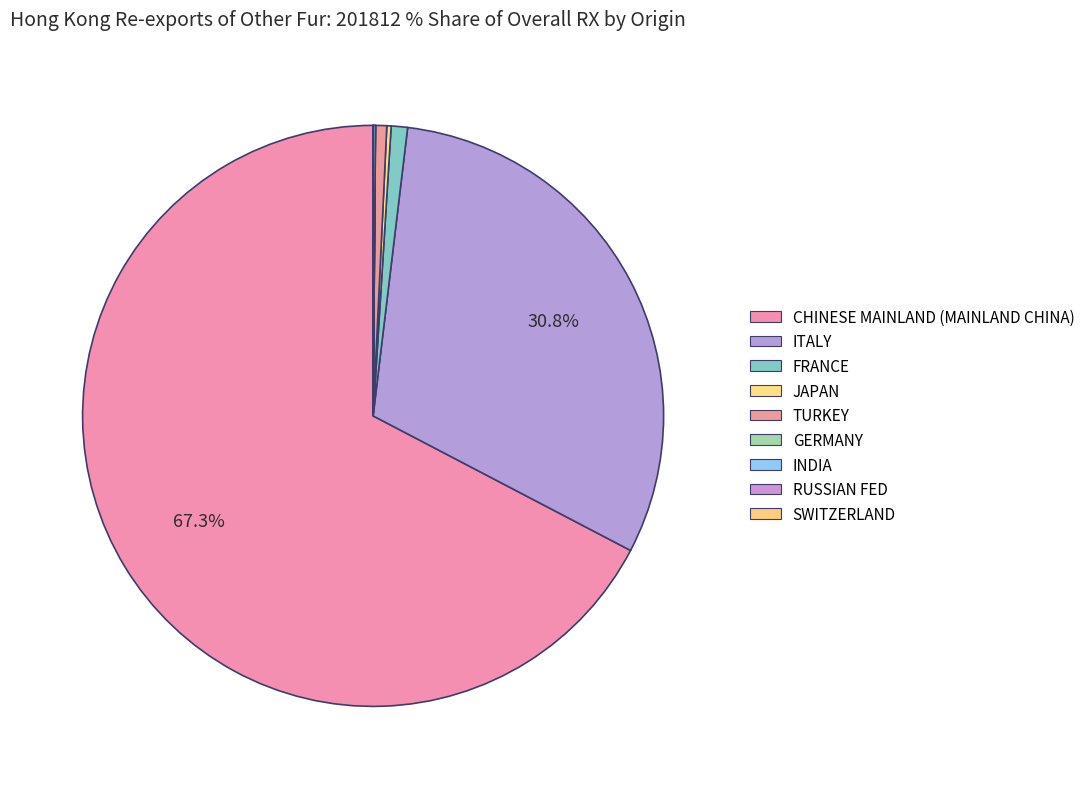

To the nearest percent, what percentage of the pie is CHINESE MAINLAND (MAINLAND CHINA)?

67%